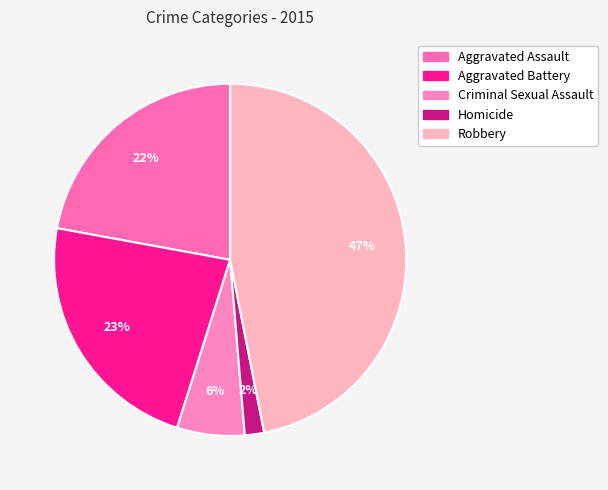

Is there a majority slice in this chart?

No